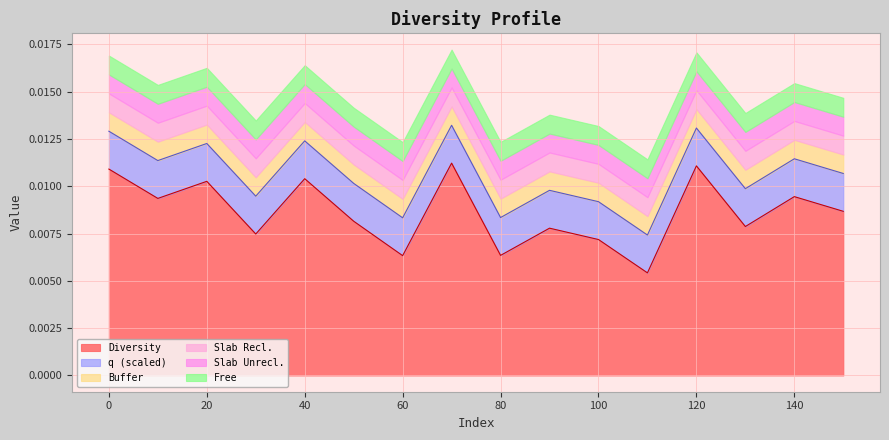

Which label corresponds to the largest value in the chart?

70